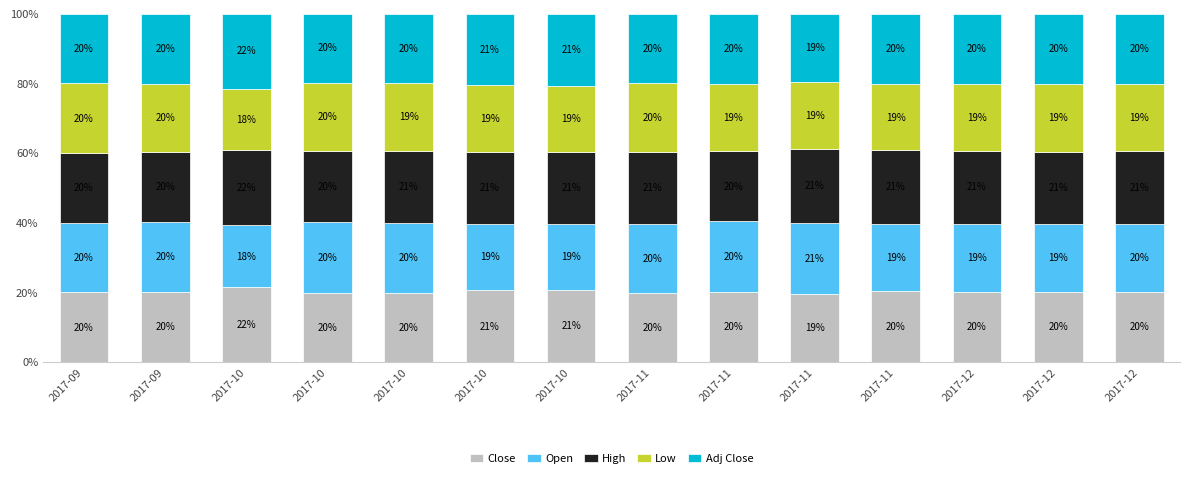

How many series are shown in this chart?

5